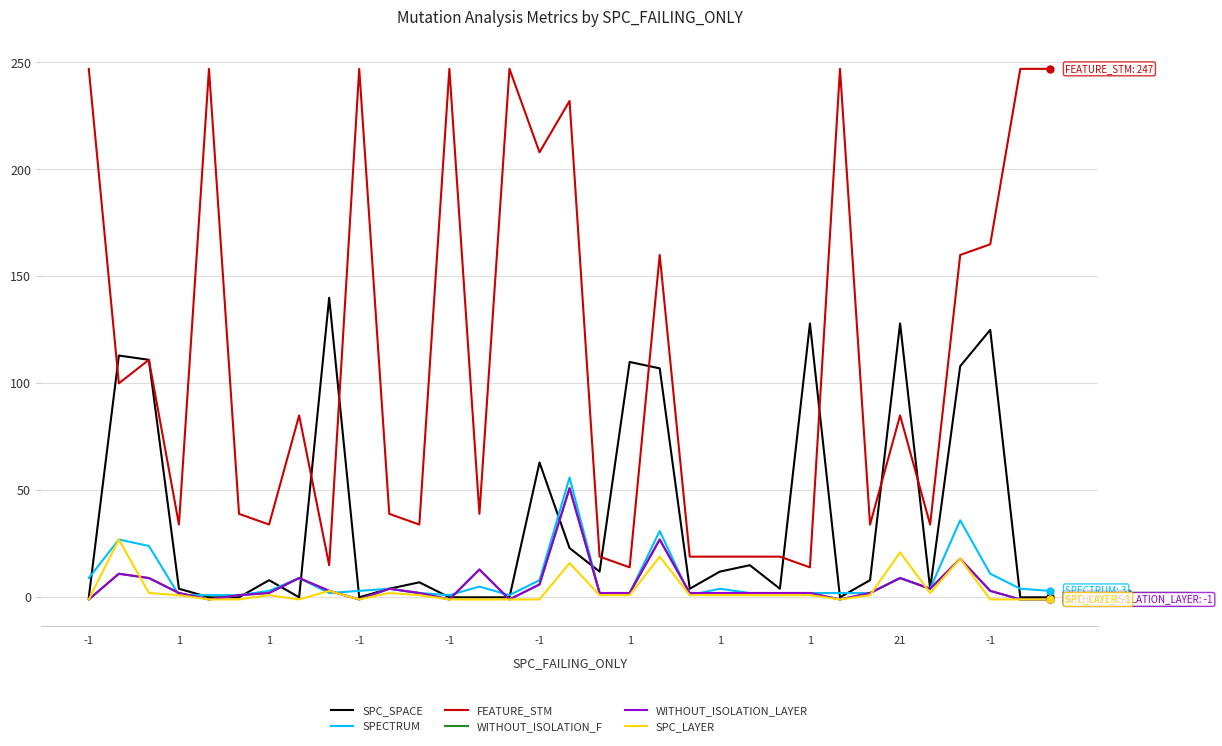

Does the chart display data point markers on the line(s)?

No